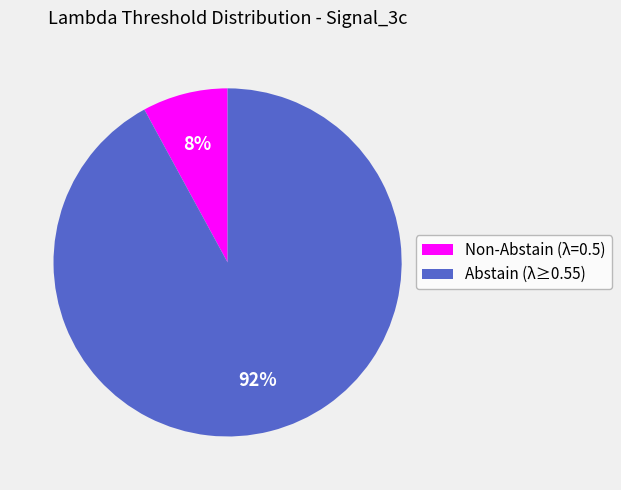

Does any single category account for the majority?

Yes